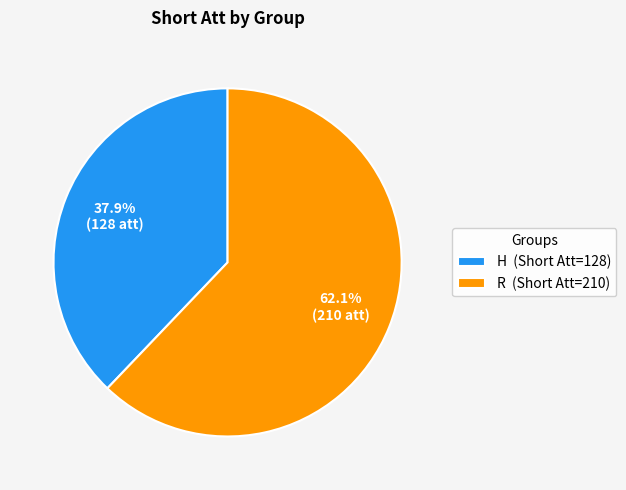

Between R and H, which is larger?

R